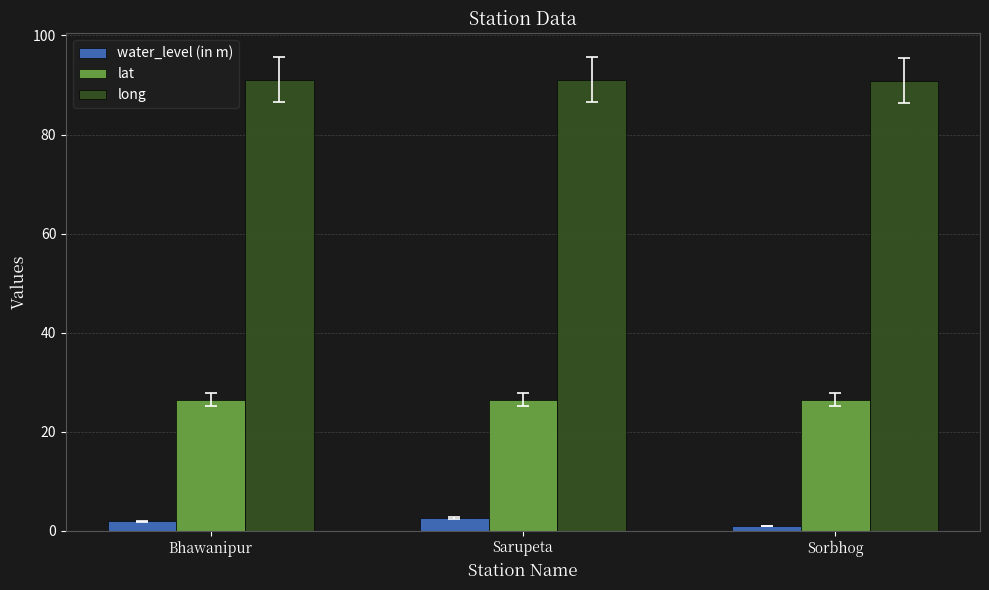

List the series in order of their peak value, highest first.

long, lat, water_level (in m)